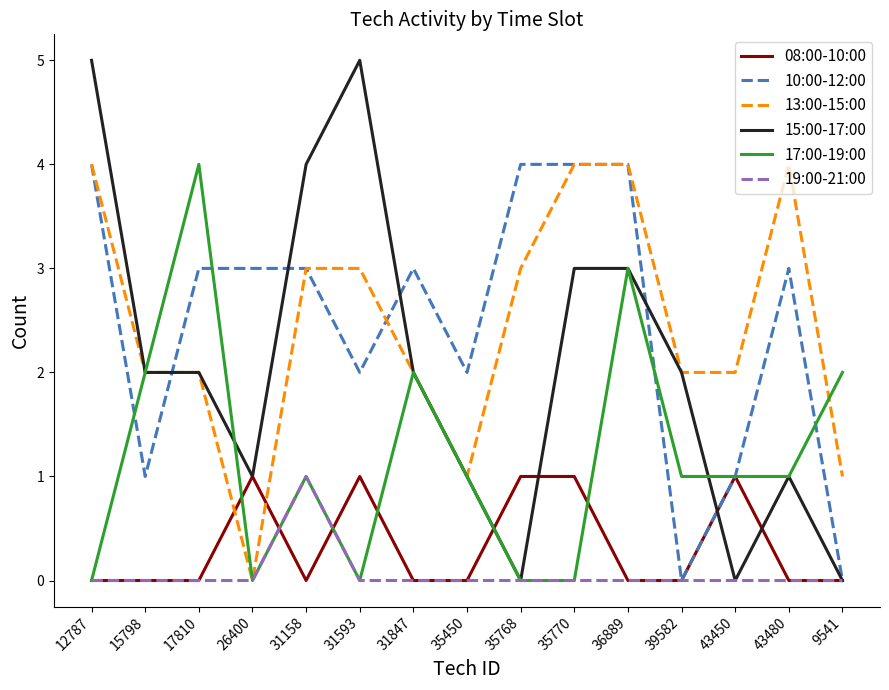

What position from the left is 31593?

6